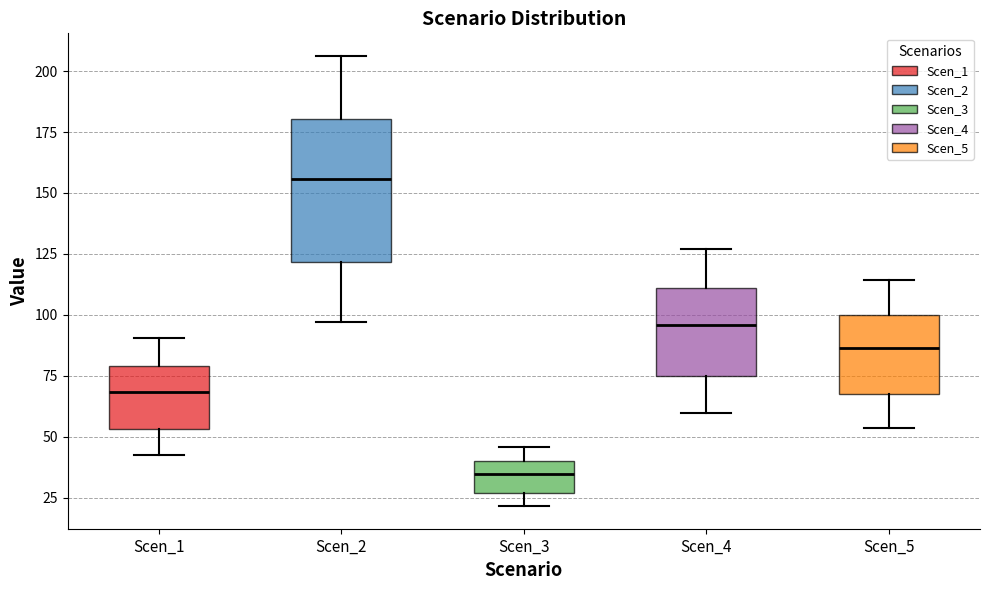

Reading left to right, read every box against the y-axis: the position of its median line, the range the box covers, and the ends of its whiskers. The values are not printed on the chart, so give them approximately, as read against the axis.

Scen_1: median 70, box 55 to 80, whiskers 40 to 90
Scen_2: median 155, box 120 to 180, whiskers 95 to 205
Scen_3: median 35, box 25 to 40, whiskers 20 to 45
Scen_4: median 95, box 75 to 110, whiskers 60 to 125
Scen_5: median 85, box 65 to 100, whiskers 55 to 115